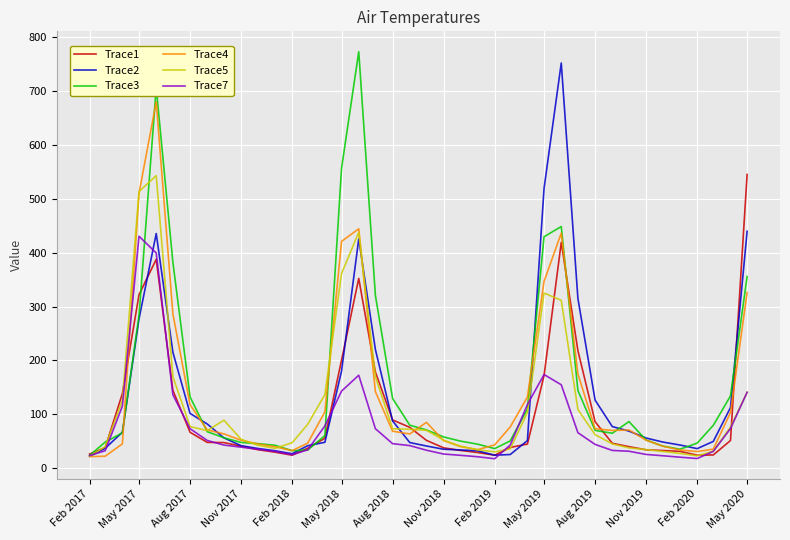

What is the minimum value for Trace3?

23.9